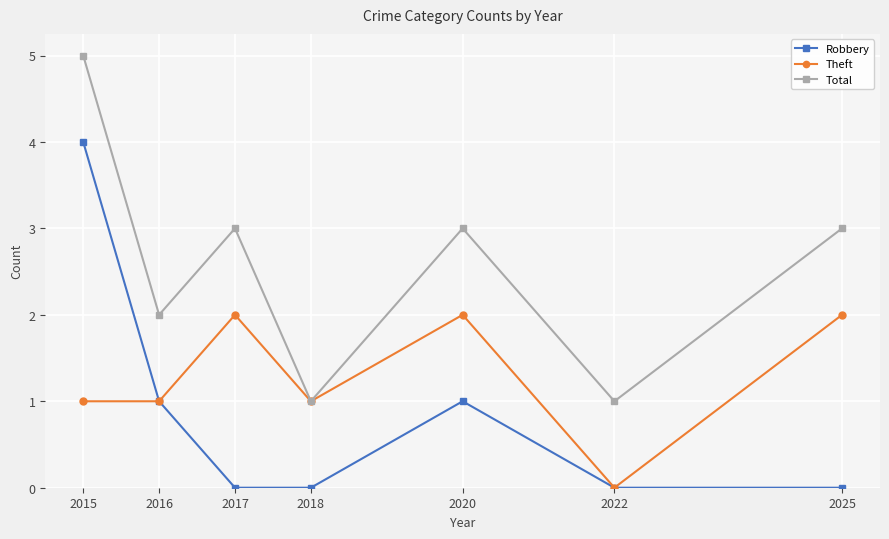

What is the value of the Robbery point at the 5th from the left?

1